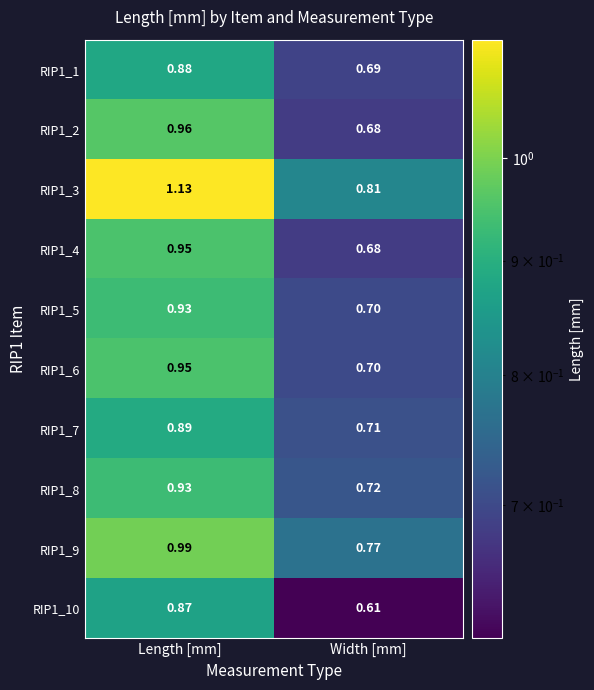

Which category has the lowest value across all series?

Width [mm]